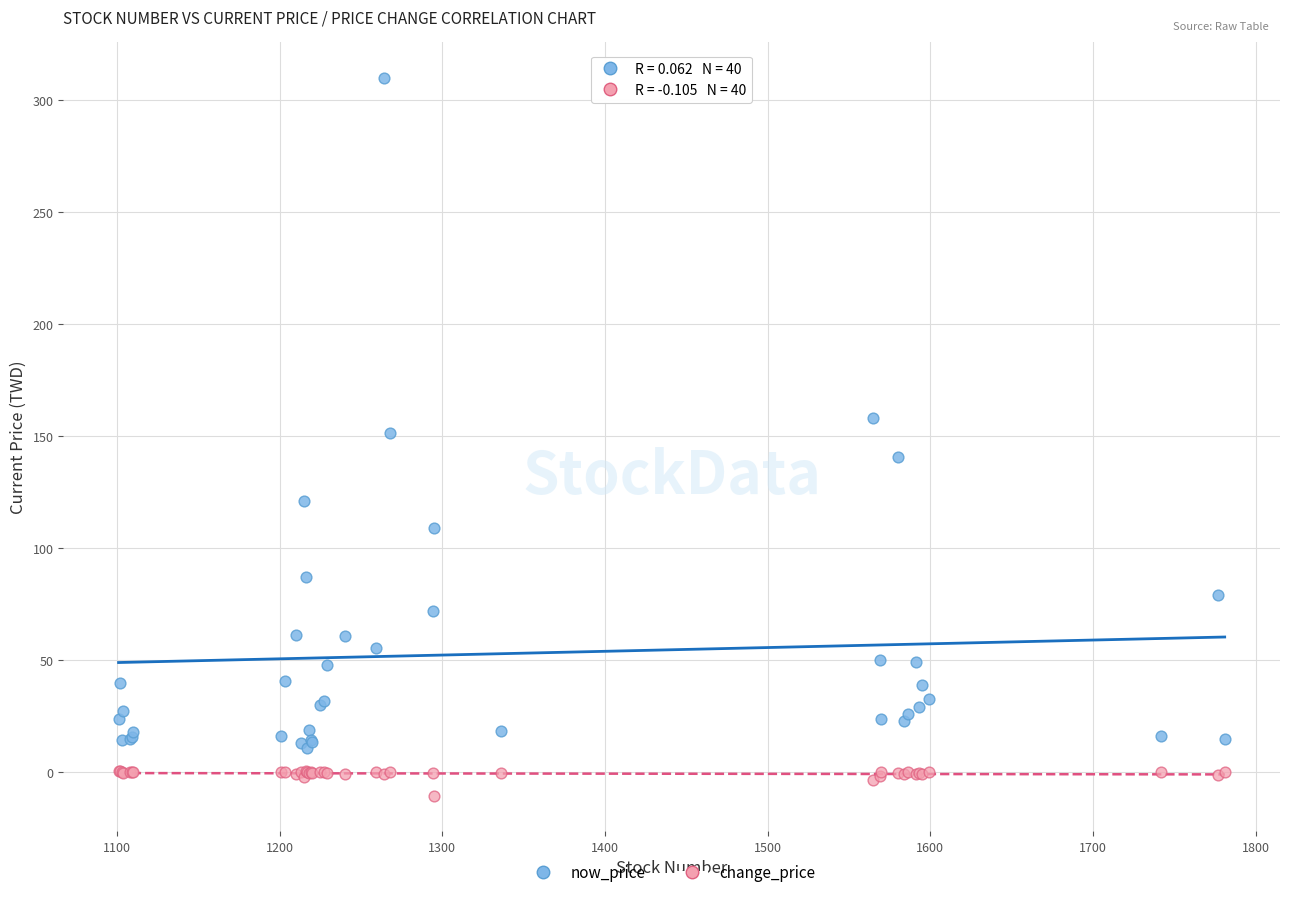

Which series contains the lowest Y value?

change_price